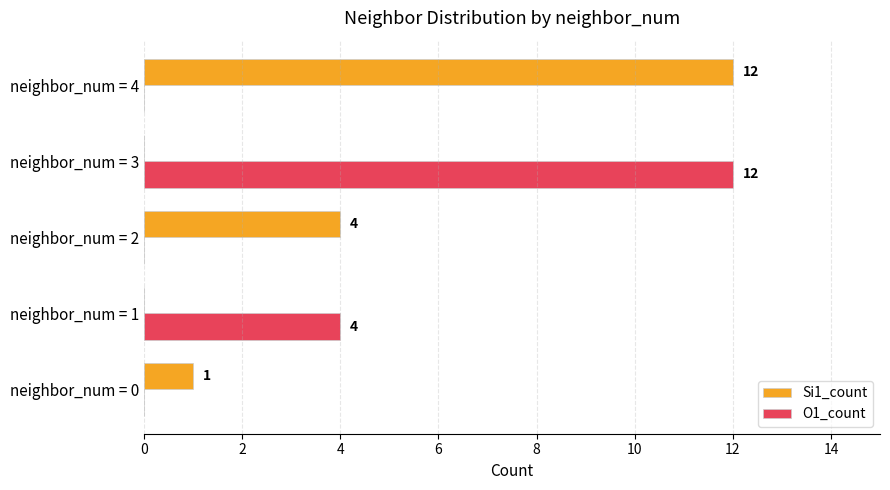

What is the maximum value shown in the chart?

12